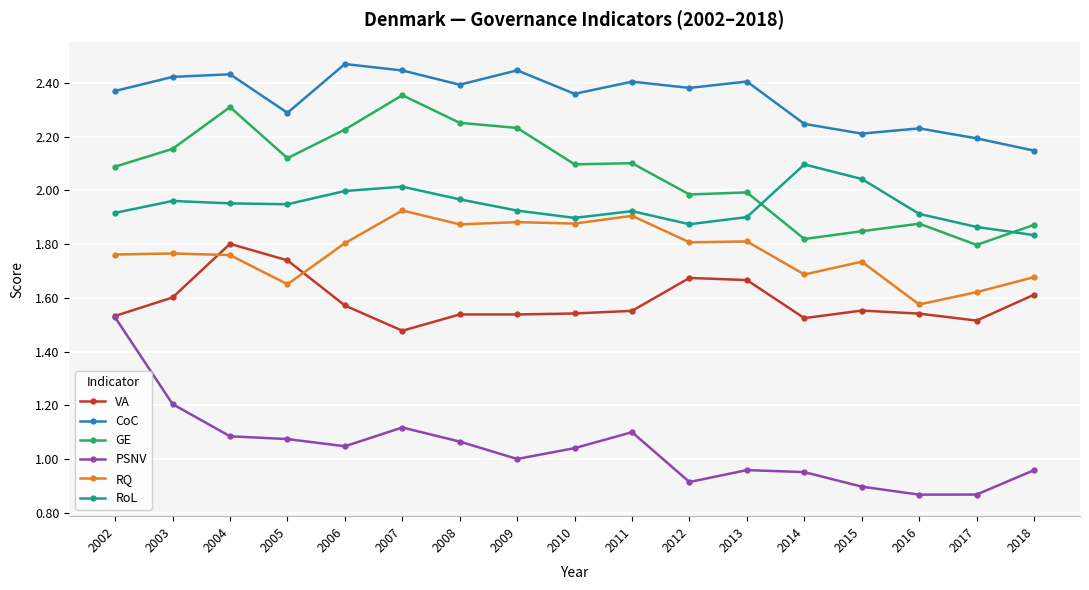

Rank the series by their maximum value, from lowest to highest.

PSNV, VA, RQ, RoL, GE, CoC